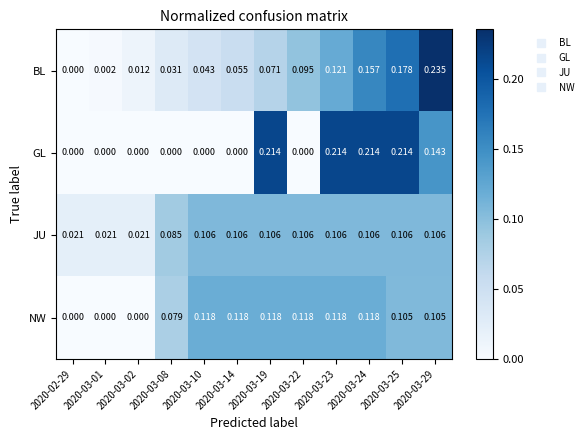

Which series has the widest spread of values?

BL